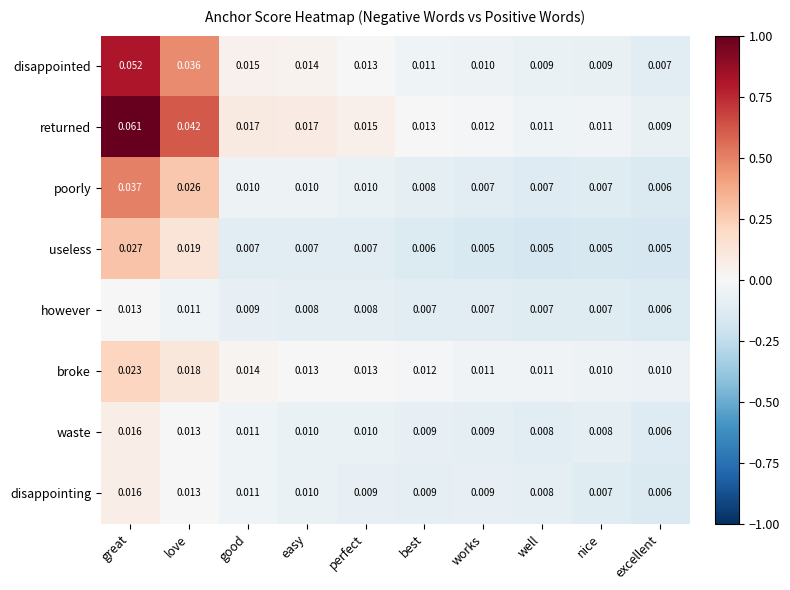

At which label is poorly closest to 0?

excellent